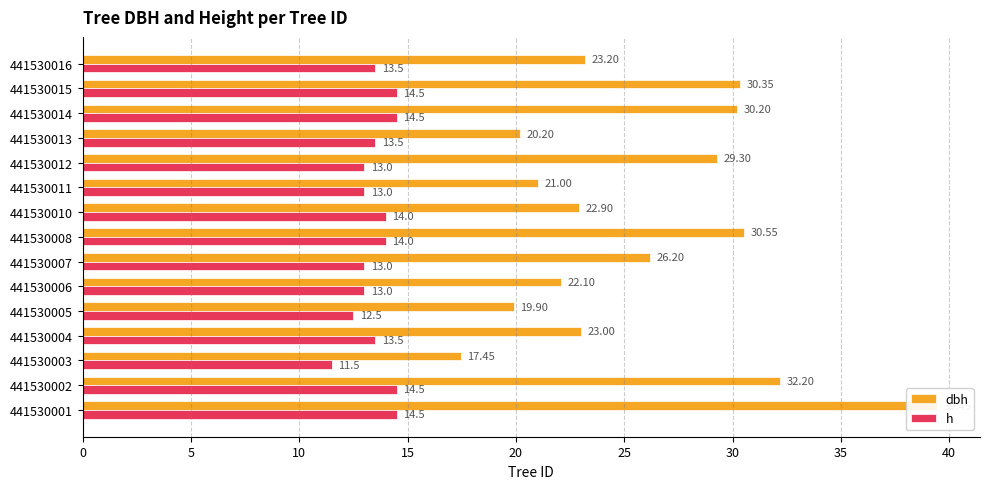

How many data points in dbh are less than 23?

6